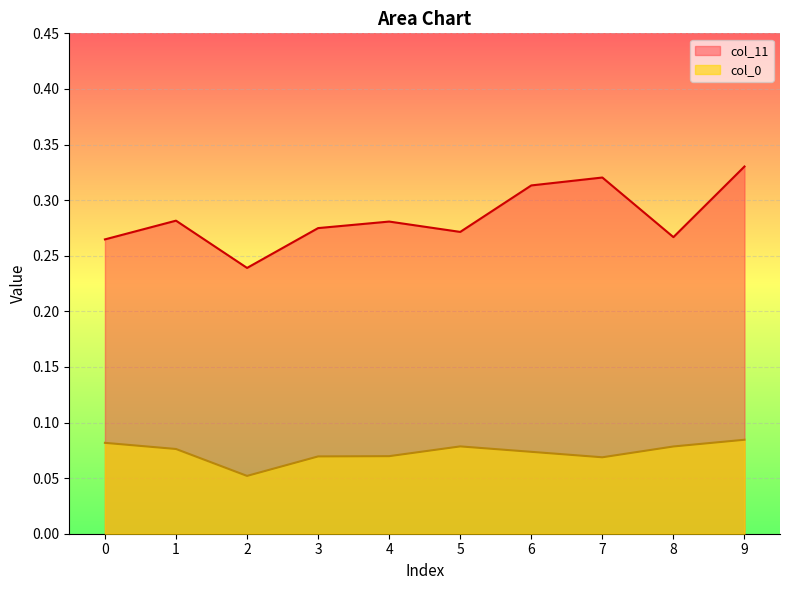

Where is the first local maximum for col_0?

5